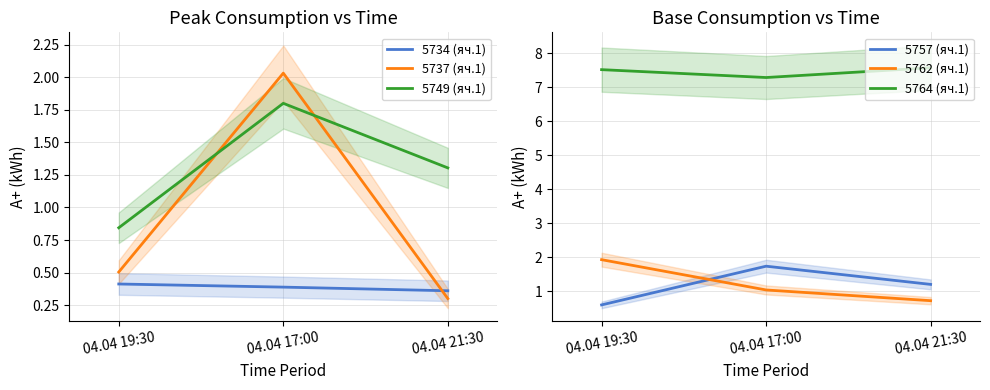

Which category has the highest value in the 5762 (яч.1) series?

04.04 19:30